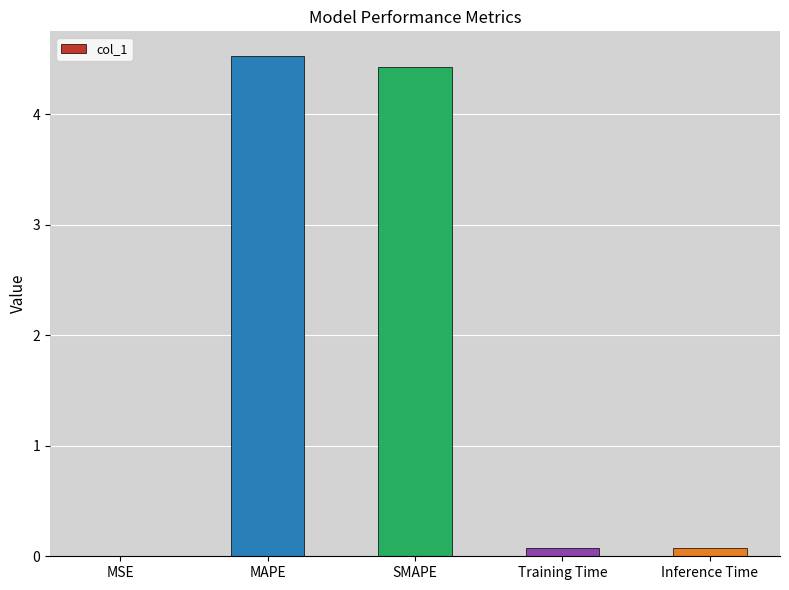

At which category does the chart reach its peak across all series?

MAPE